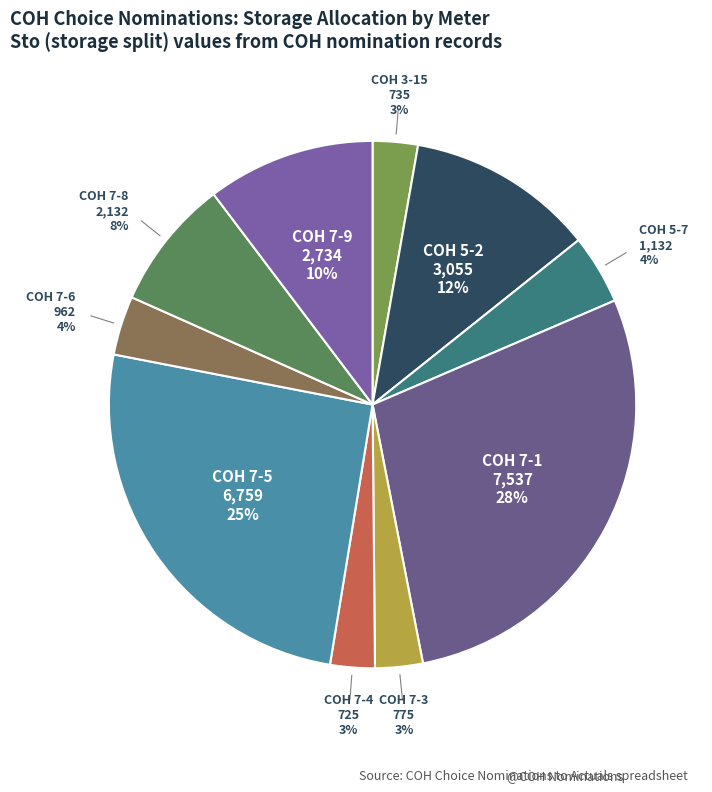

Which category has the smallest portion of the pie?

COH 7-4